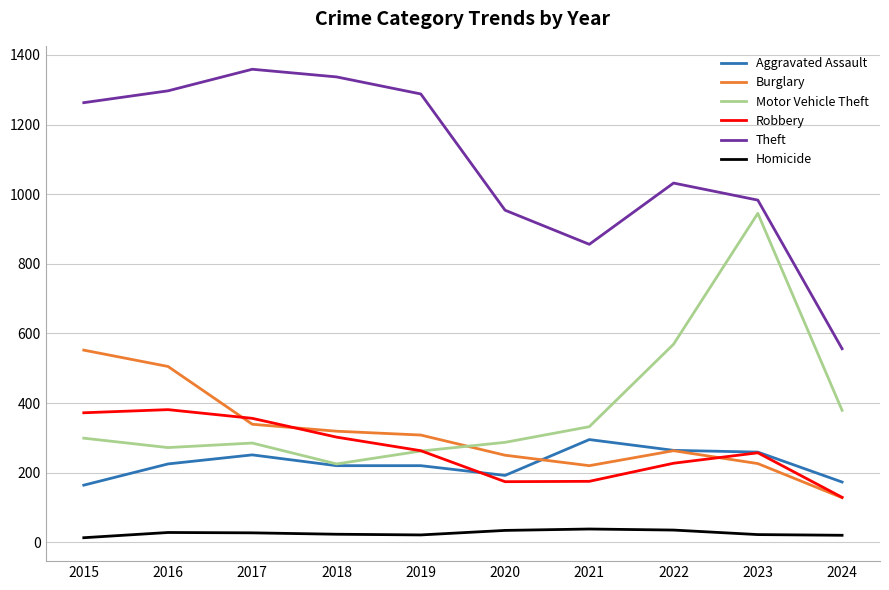

True or false: Robbery has a value of 372 at 2015.

True